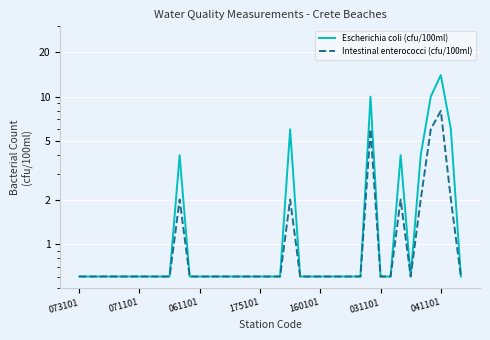

What is the total value across all series at 25?

1.2